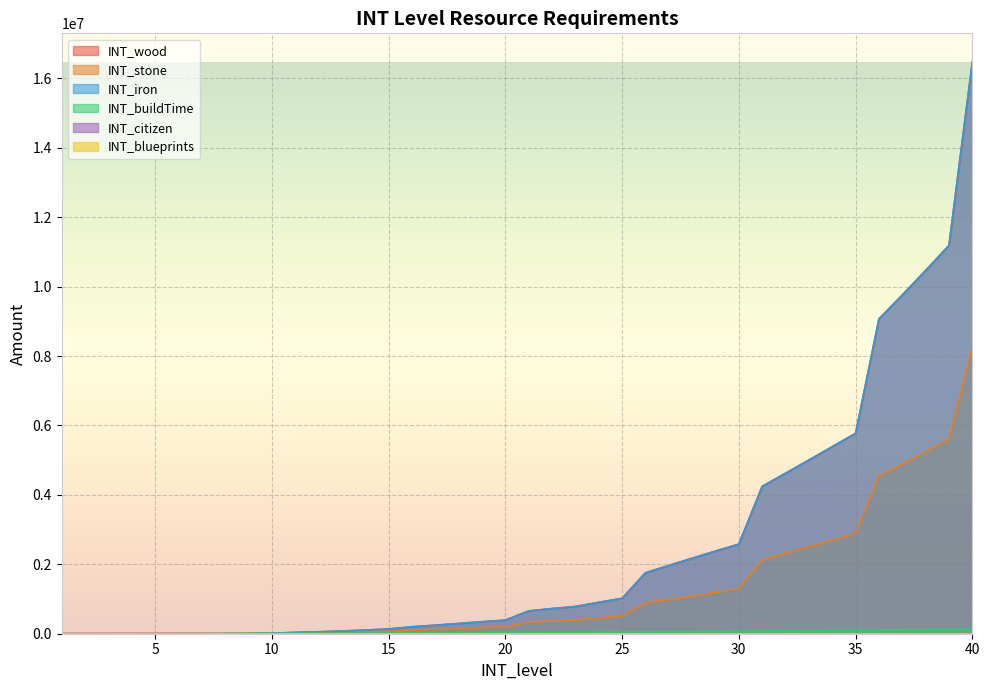

The INT_iron series shows 3494 at 6. True or false?

False